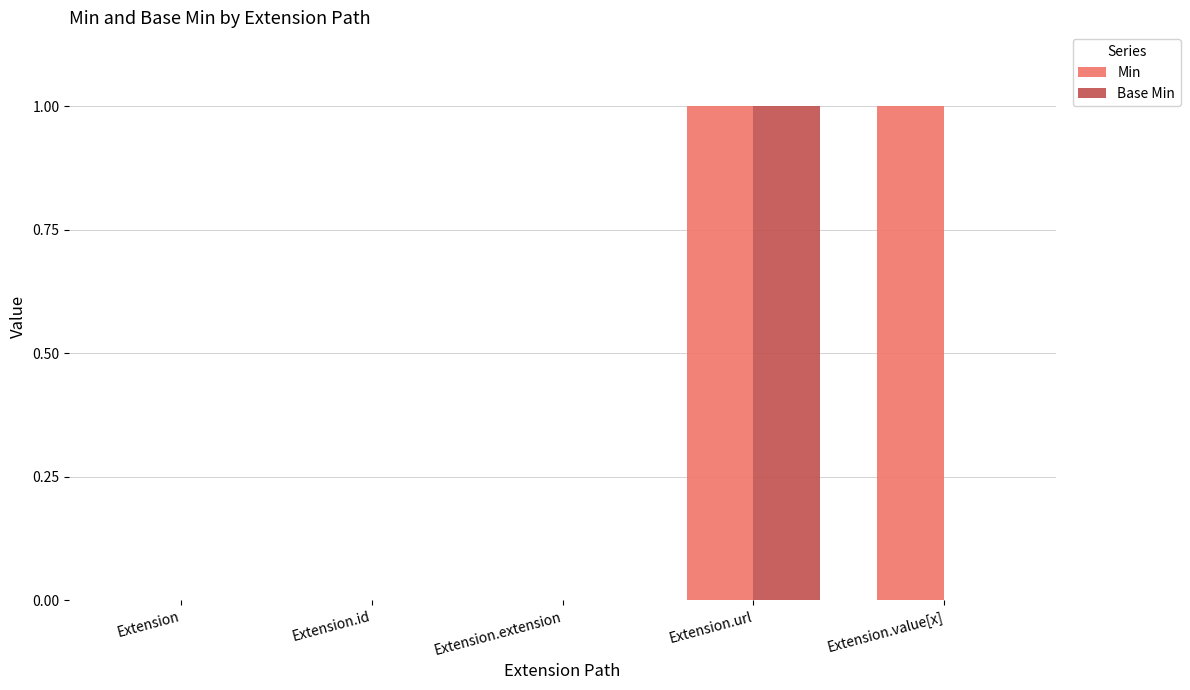

The value of Min at Extension.id is 0. True or false?

True